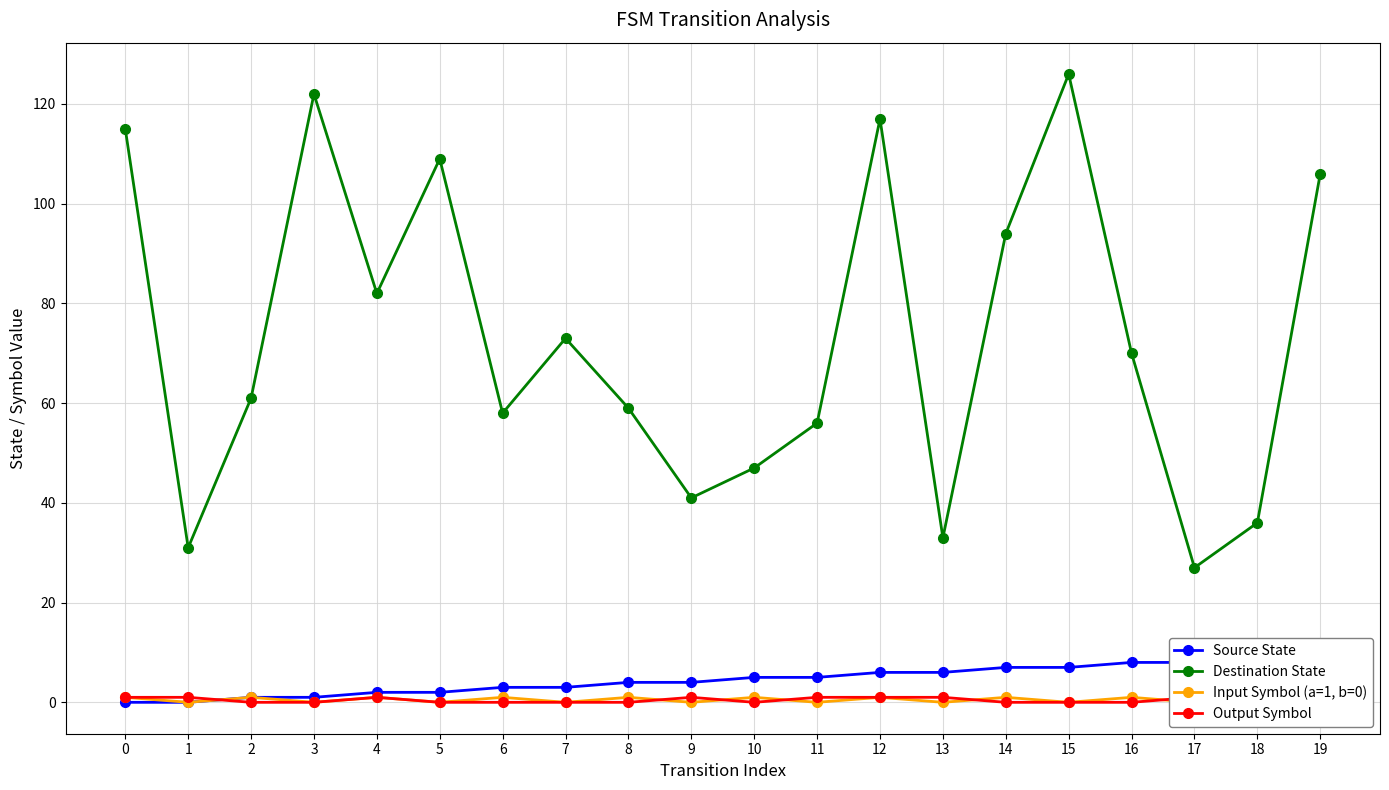

Which has a higher value, 12 or 2?

12